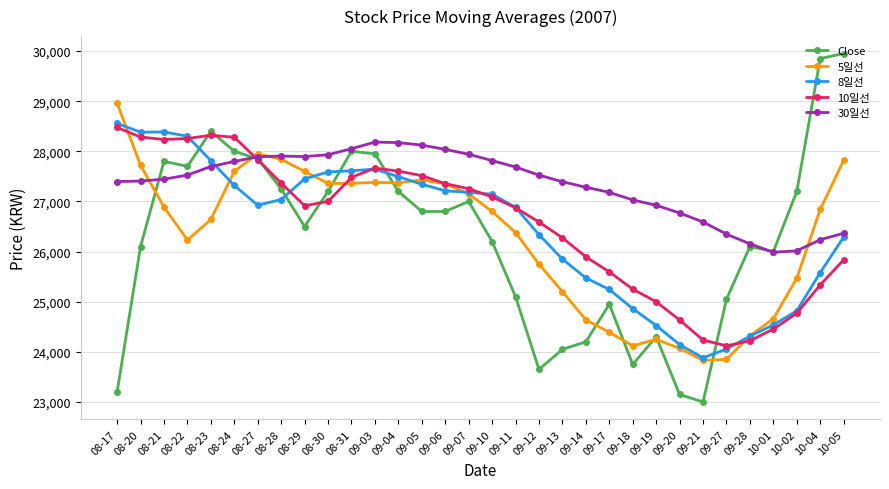

True or false: Close has more than 2 interior local peaks.

True